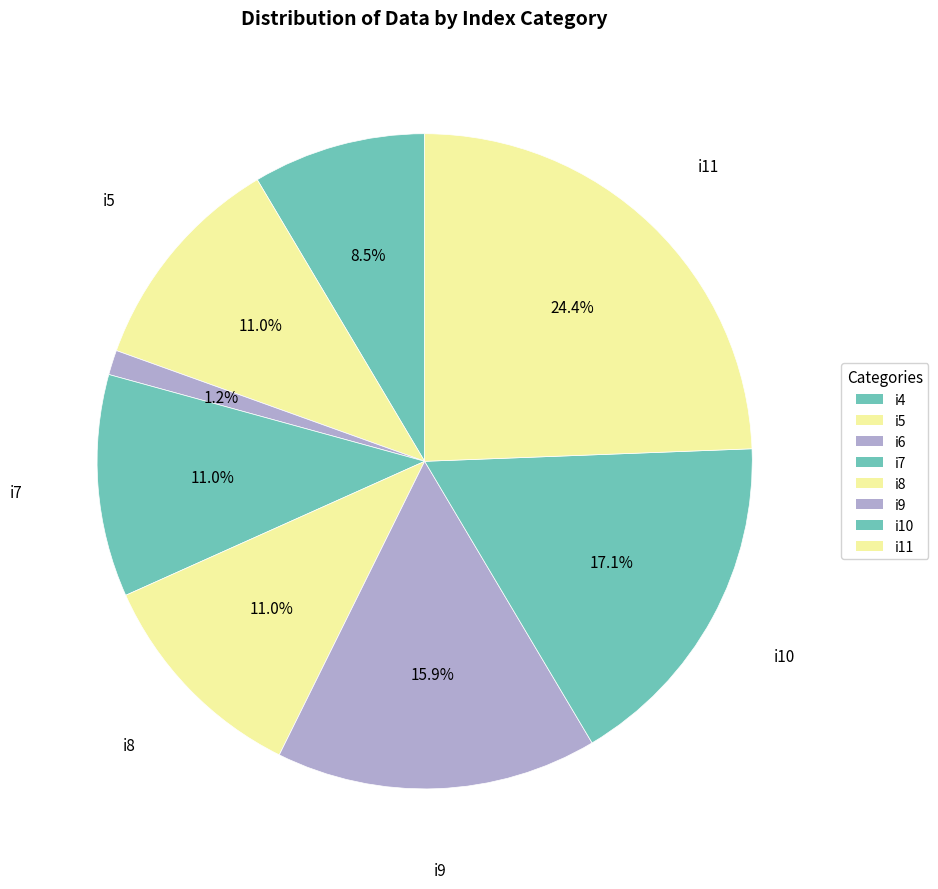

Does i6 account for over 50% of the chart?

No